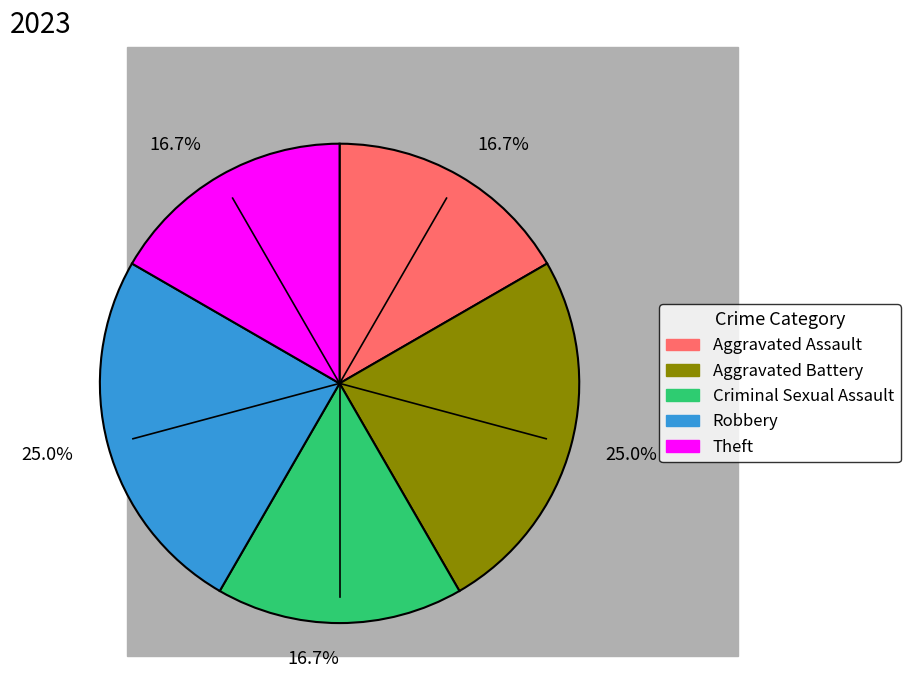

Is there any slice that represents more than half of the pie?

No